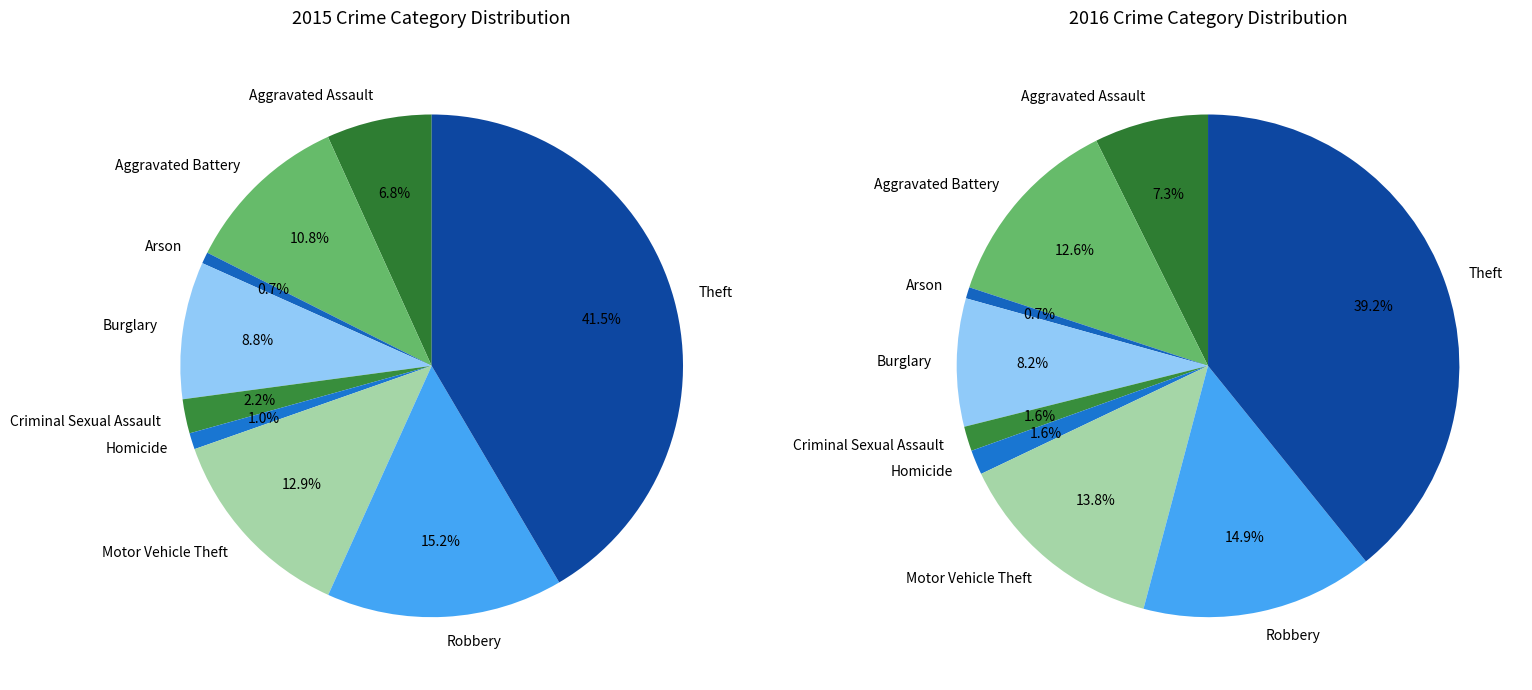

To the nearest percent, what is the difference between the Motor Vehicle Theft and Arson slice percentages?

12%